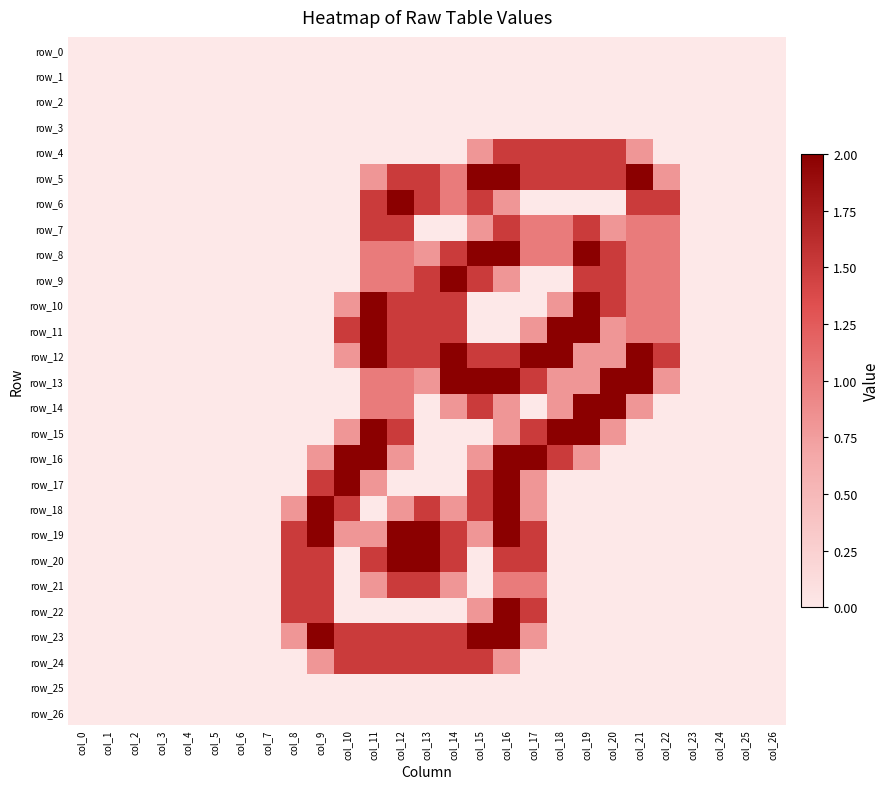

Where is row_5 nearest to the value 1?

col_14